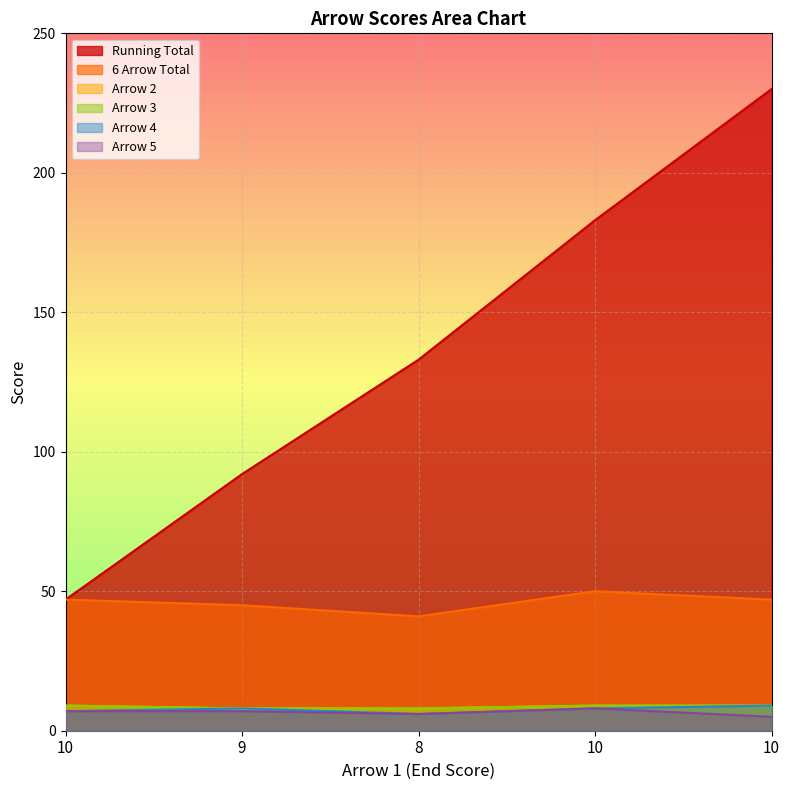

Reading right to left, transcribe all the data shown in this chart.

Running Total: 230	183	133	92	47
6 Arrow Total: 47	50	41	45	47
Arrow 2: 9	9	8	8	9
Arrow 3: 9	9	8	8	9
Arrow 4: 9	8	6	8	7
Arrow 5: 5	8	6	7	7